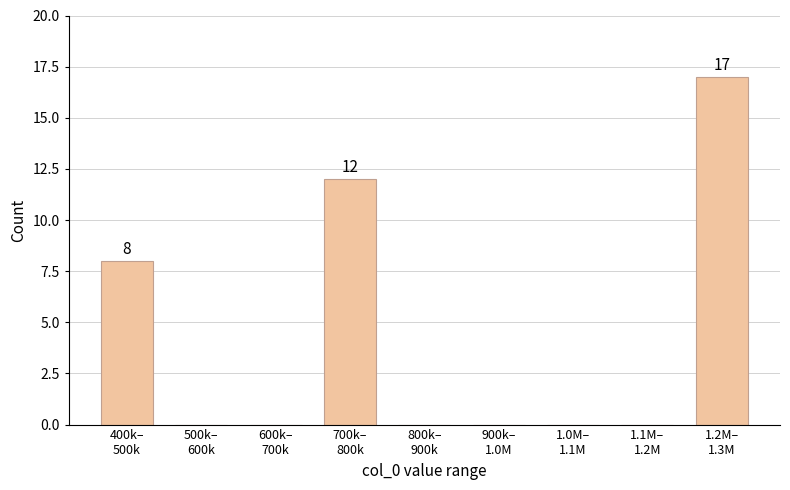

What is the greatest value displayed?

17